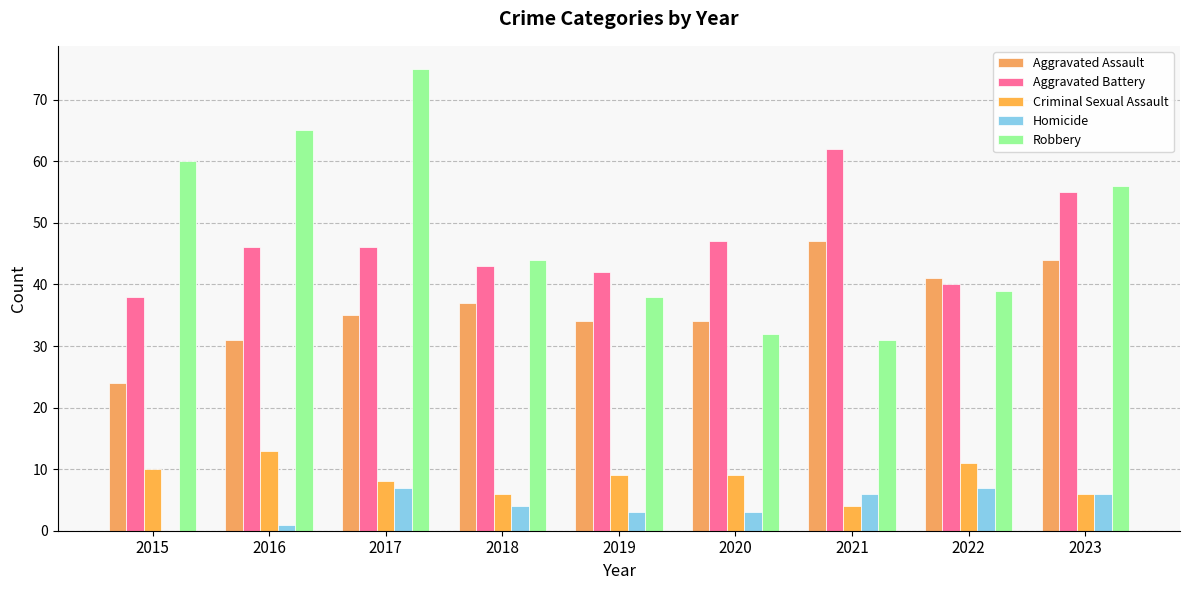

How many series are shown in this chart?

5